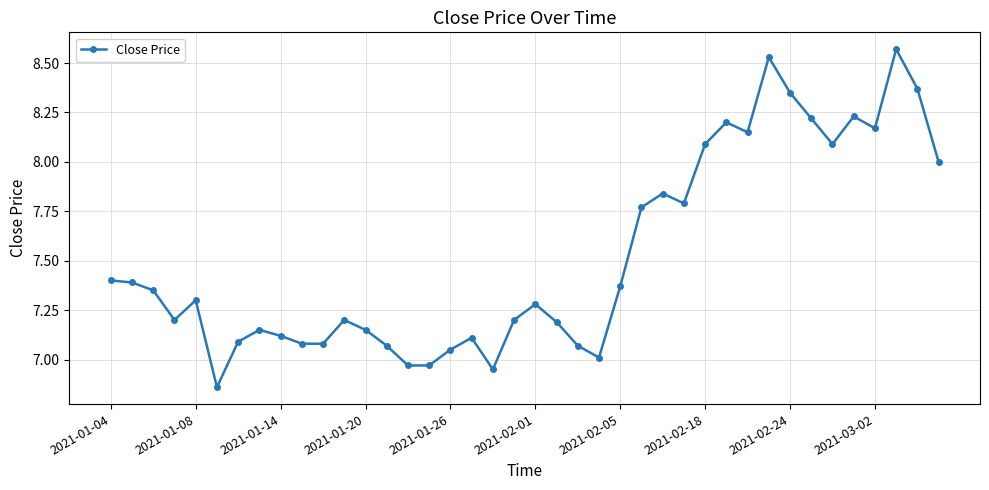

What is the average value?

7.5